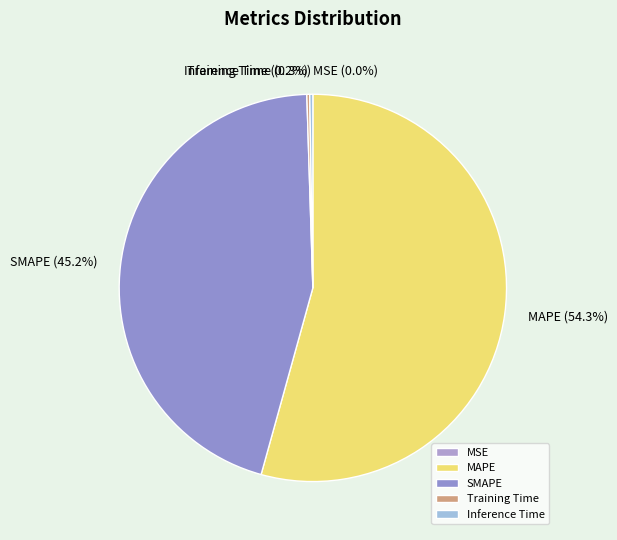

What percentage is NOT represented by MAPE?

45.7%